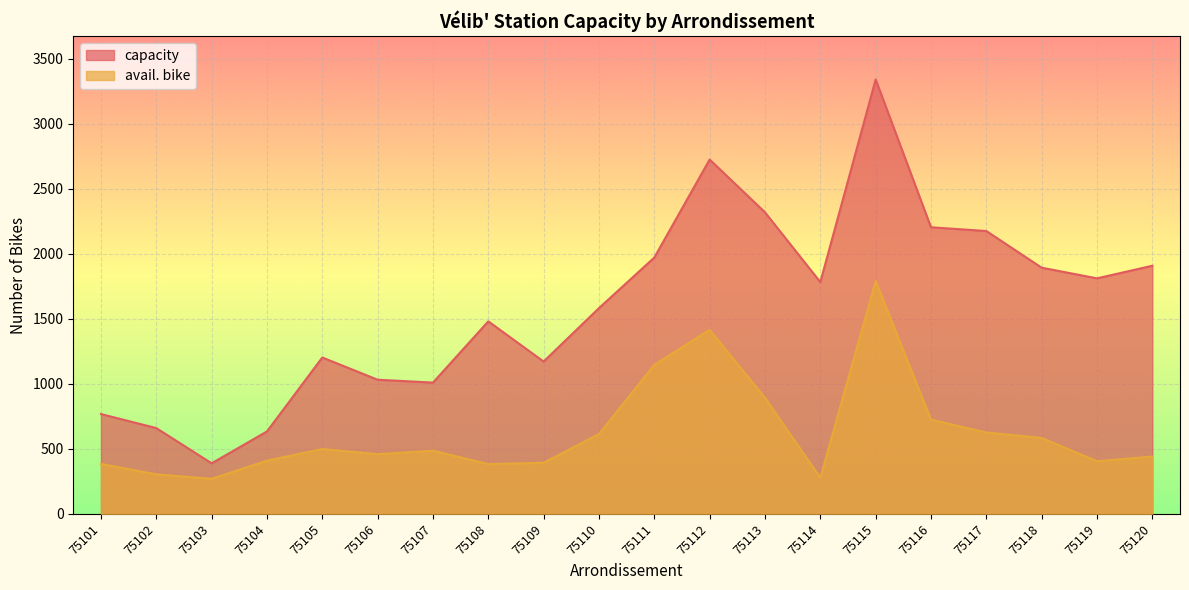

What is the difference between the highest and lowest values at 75116?

1480